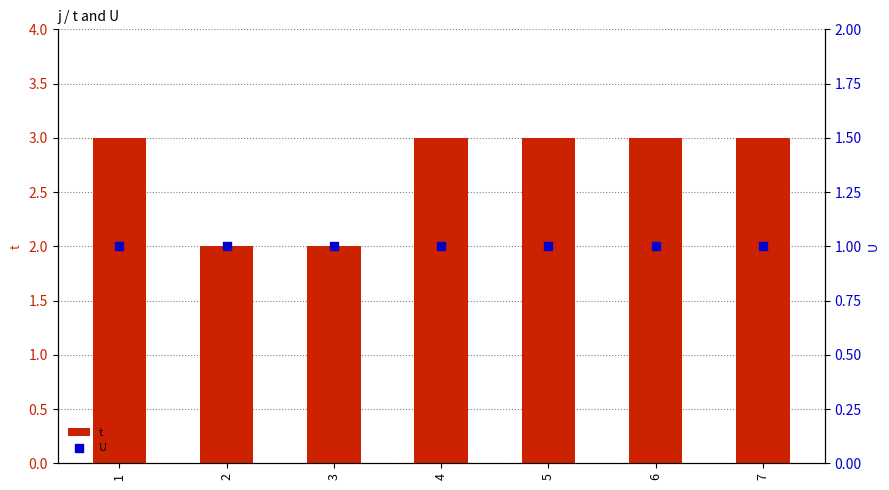

What are all the series names shown in the legend?

t, U